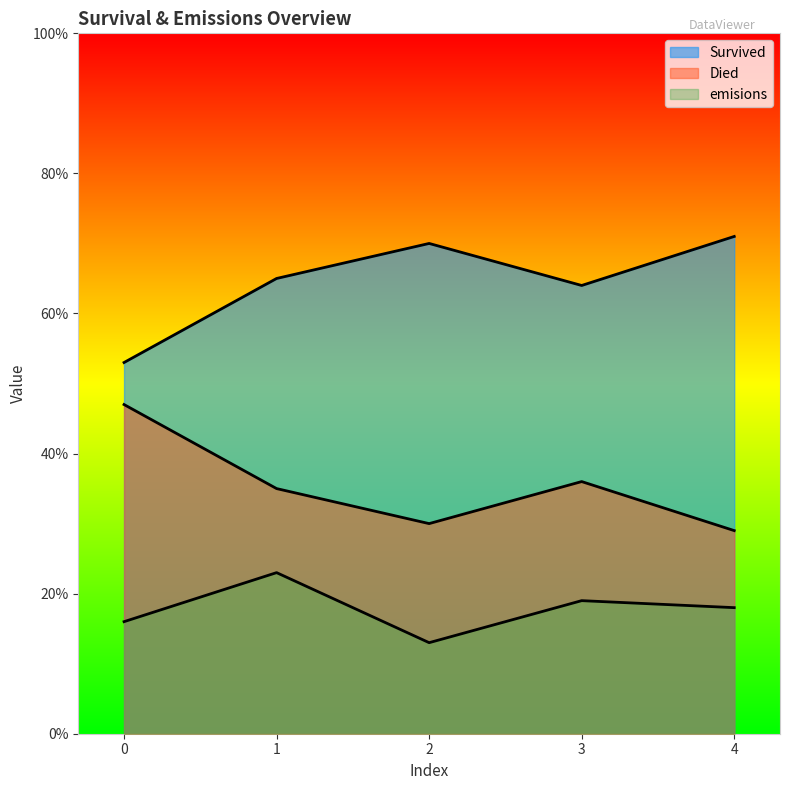

Which has a higher value, 2 or 0?

2